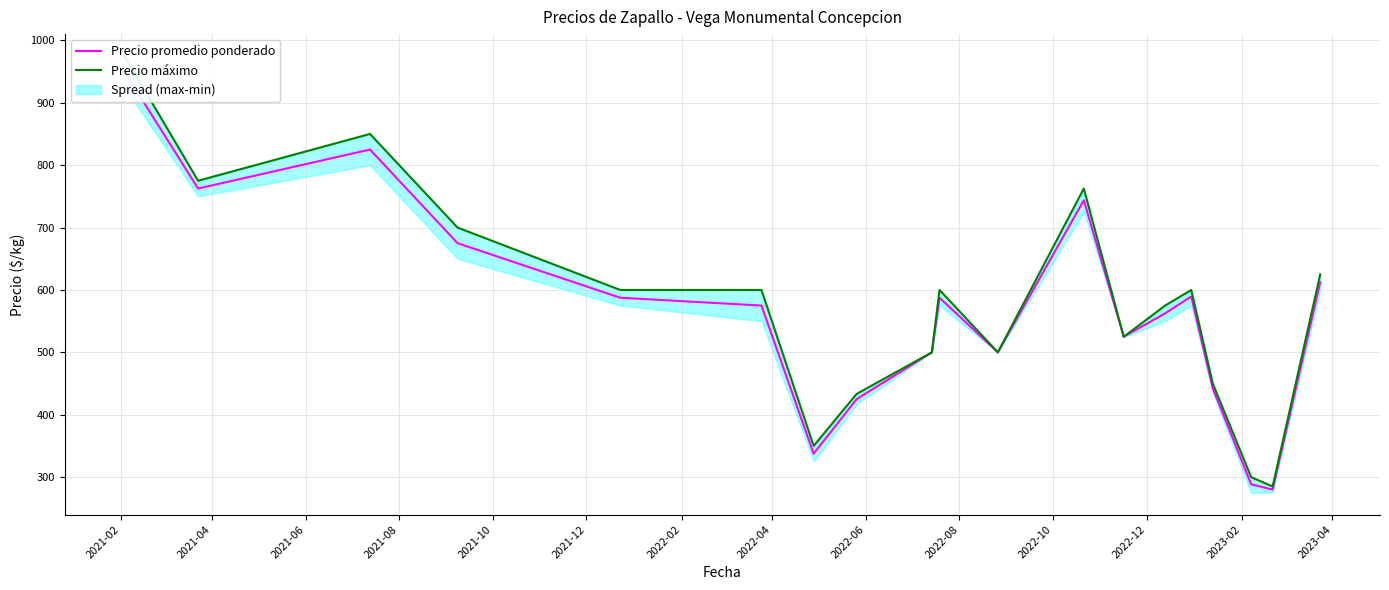

What is the difference between the highest and lowest values at 2021-02?

25.0